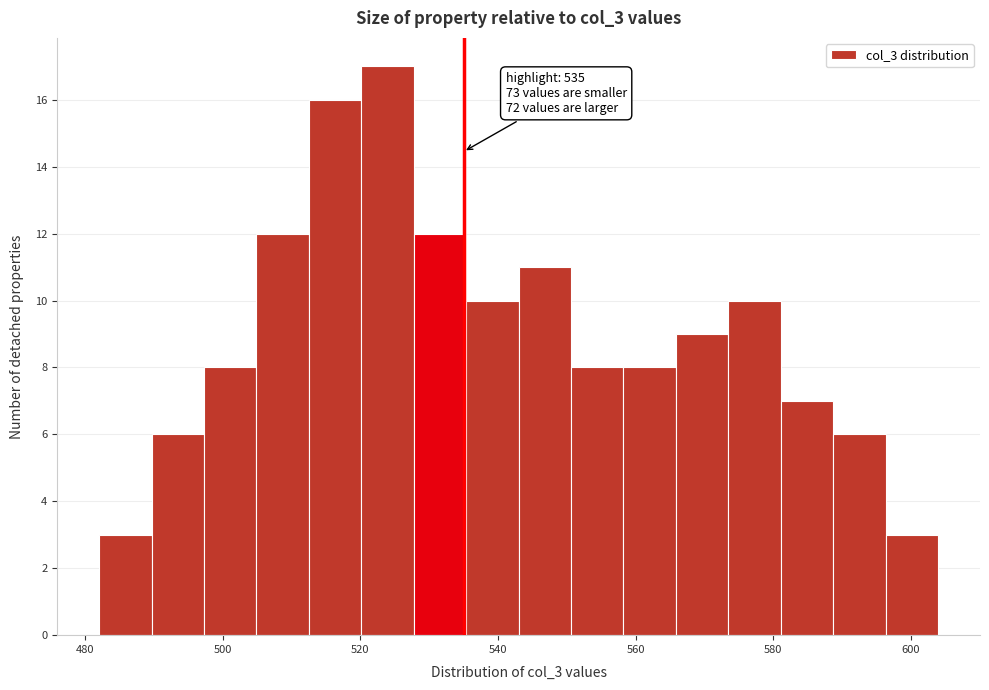

Read against the x-axis, roughly where is the centre of the tallest bar?

524